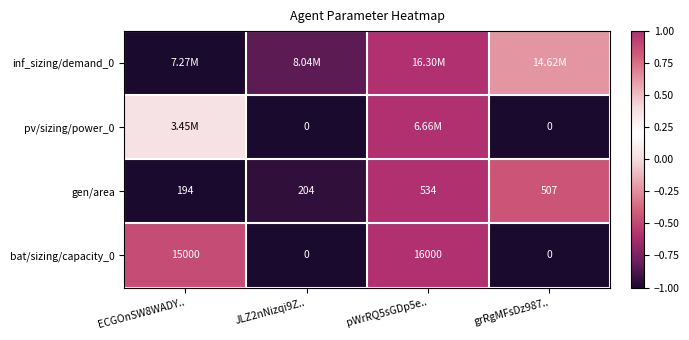

List the labels in order of gen/area value, smallest first.

ECGOnSW8WADY.., JLZ2nNizqi9Z.., grRgMFsDz987.., pWrRQ5sGDp5e..